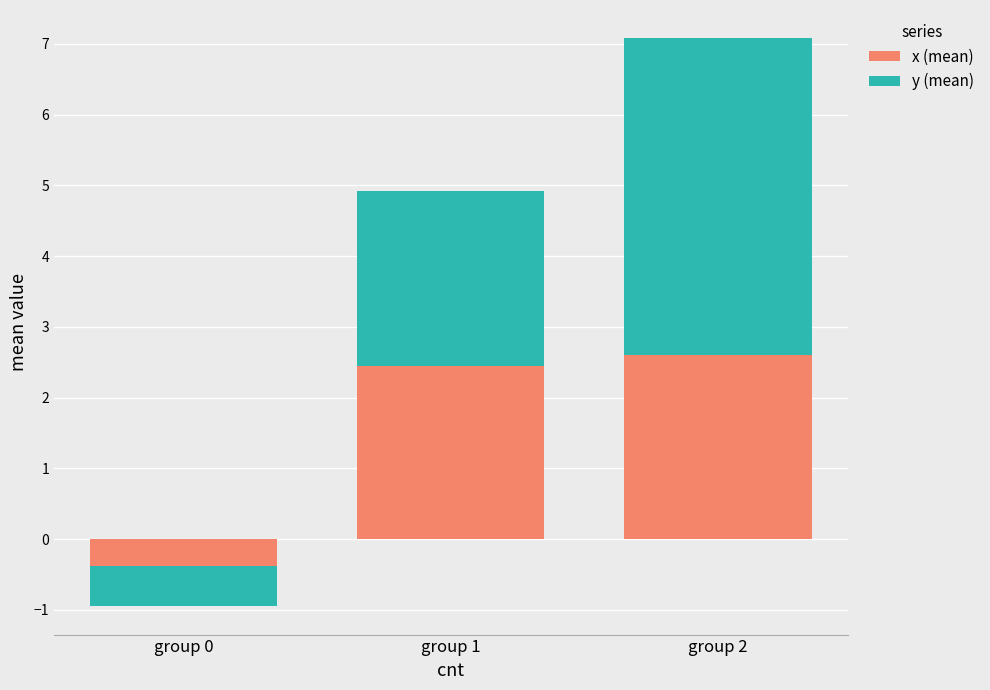

What is the maximum value for x (mean)?

2.6